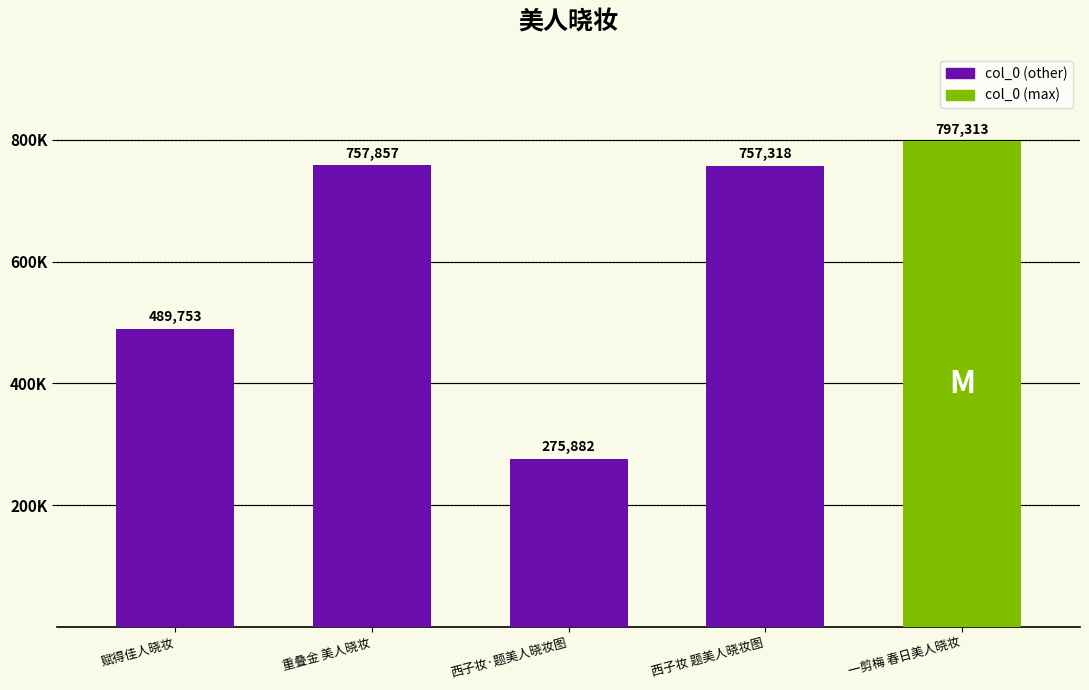

Does the chart contain any negative values?

No